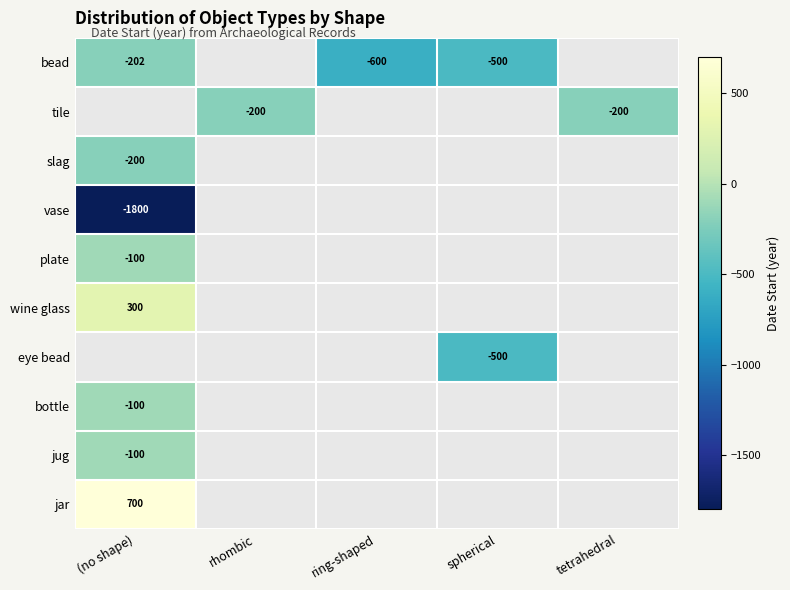

Is it true that tile equals -200 at tetrahedral?

True